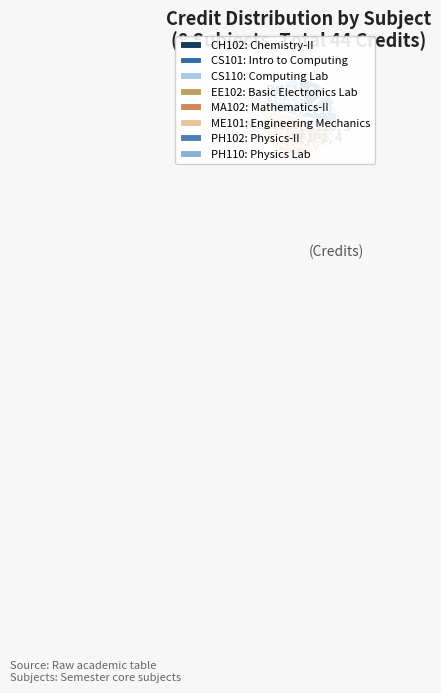

Is it true that PH102 is 14% of the pie?

True